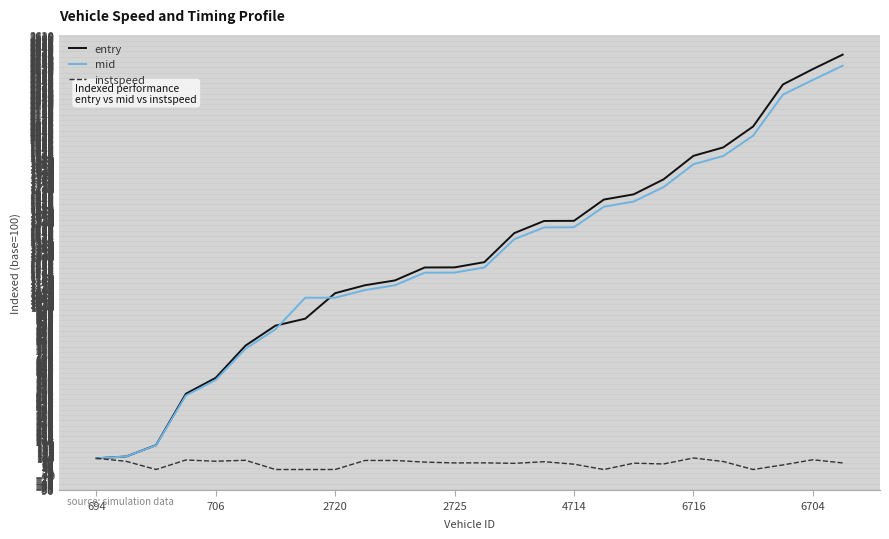

Which series has the widest spread of values?

entry